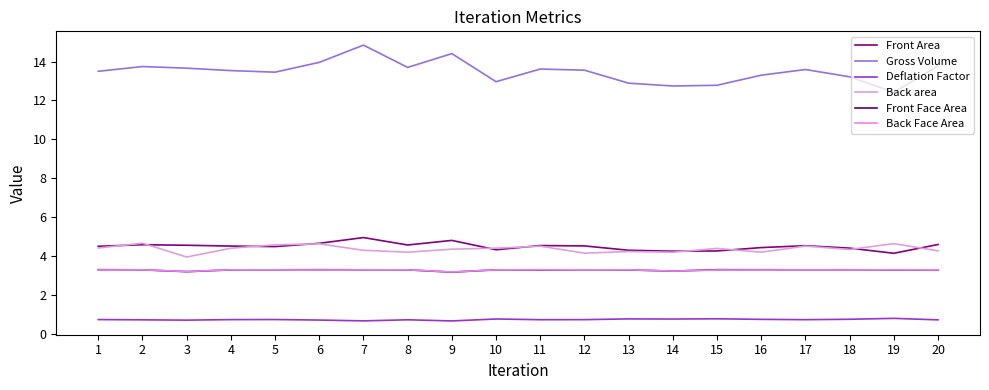

Is the value of Deflation Factor at 1 greater than the value of Gross Volume at 20?

No